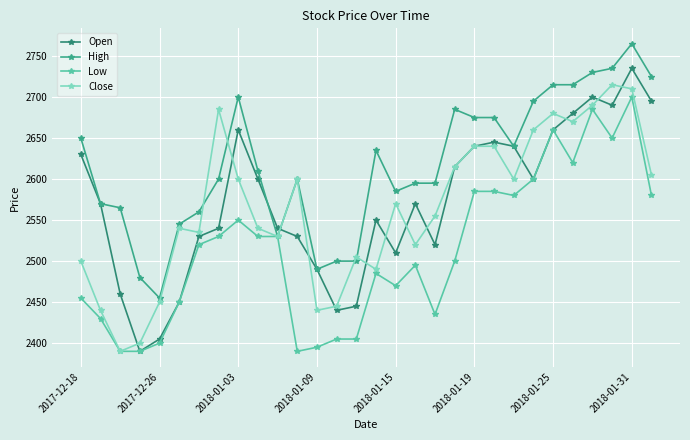

Which series has the largest total across all categories?

High